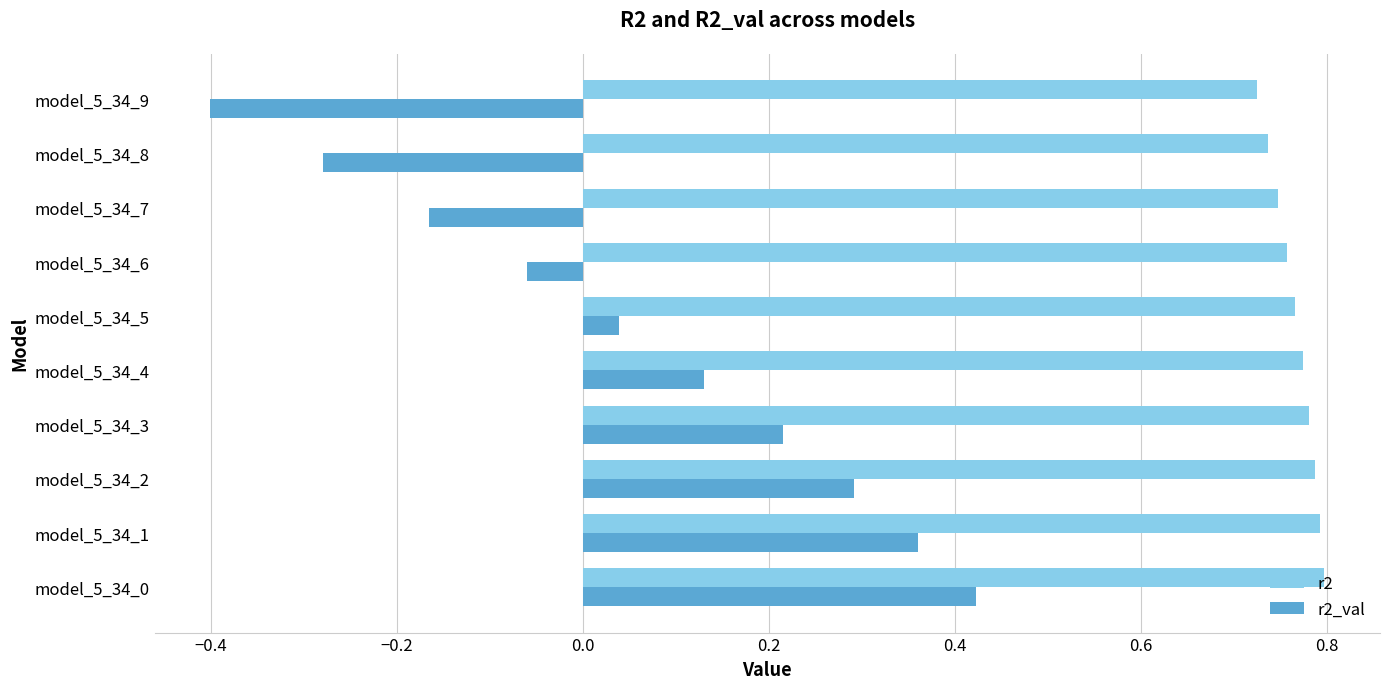

What is the minimum value for r2_val?

-0.4